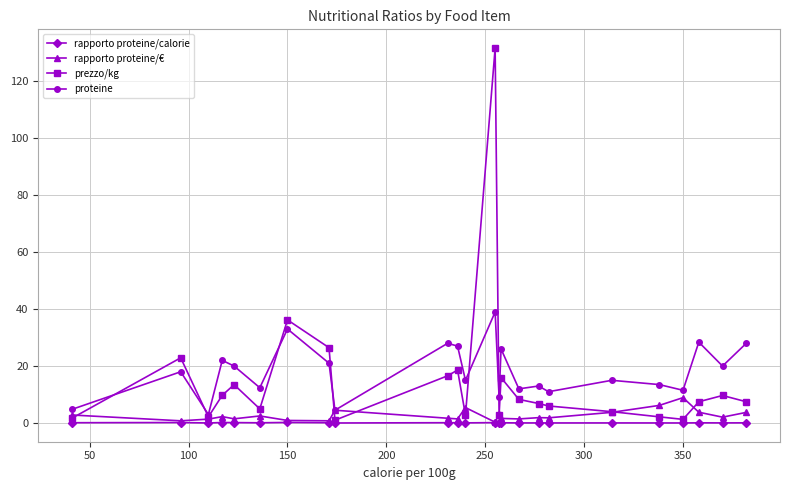

What is the maximum value shown in the chart?

131.6